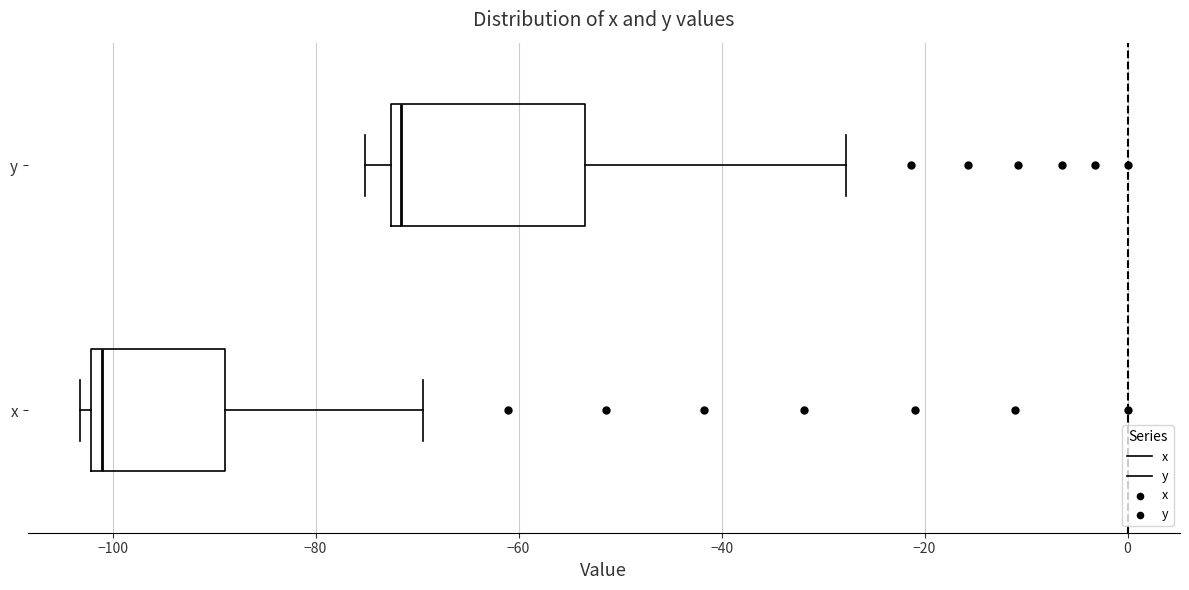

Reading bottom to top, transcribe this box plot: for each box, give where its median line is, the range the box spans, and where its two whiskers end, as read against the x-axis. The values are not printed on the chart, so give them approximately, as read against the axis.

x: median -100, box -102 to -88, whiskers -104 to -70
y: median -72 (just right of the box's left edge), box -72 to -54, whiskers -76 to -28